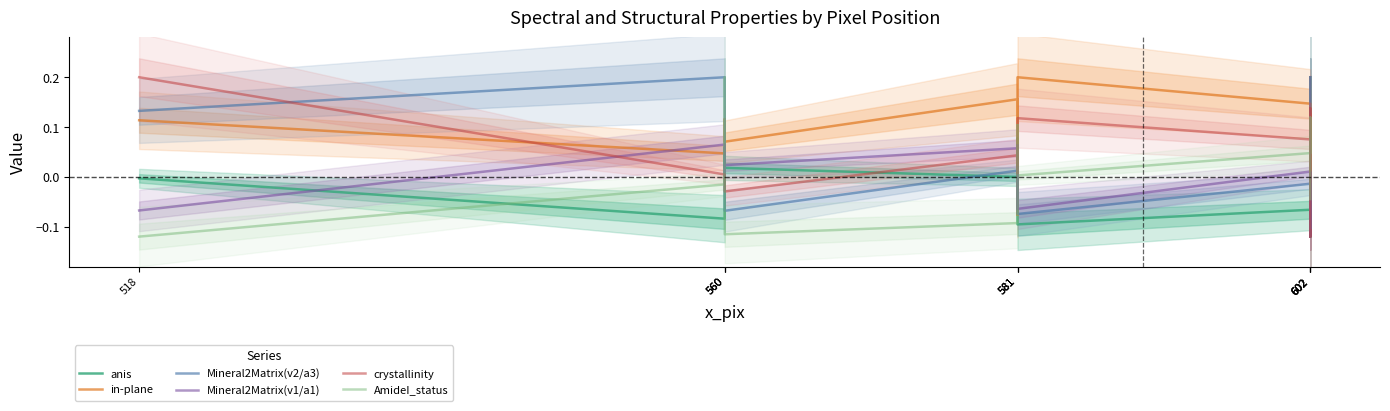

What is the minimum value shown in the chart?

-0.1